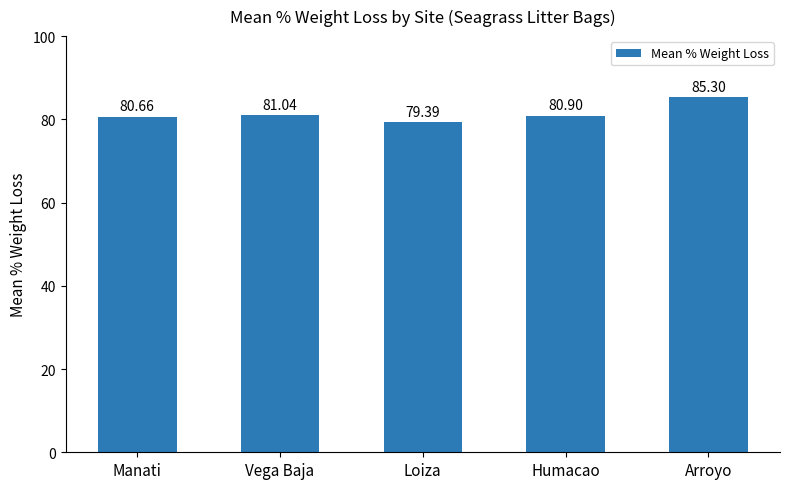

What is the change in value from Manati to Arroyo?

+4.6